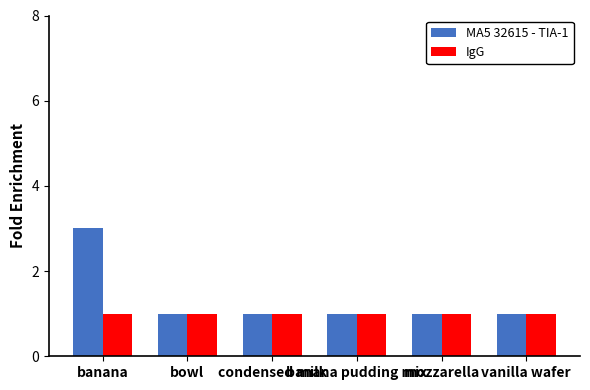

The value of MA5 32615 - TIA-1 at banana pudding mix is 2. True or false?

False